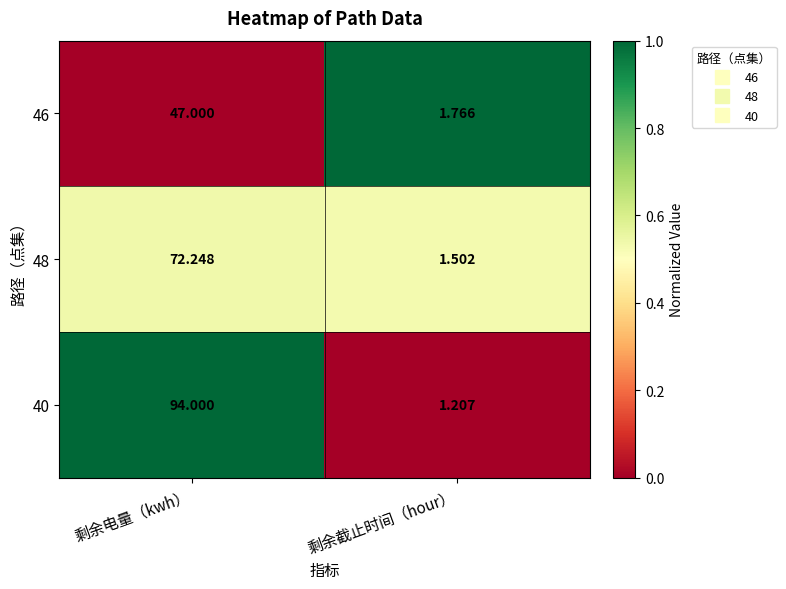

Which label corresponds to the largest value in the chart?

剩余电量（kwh）